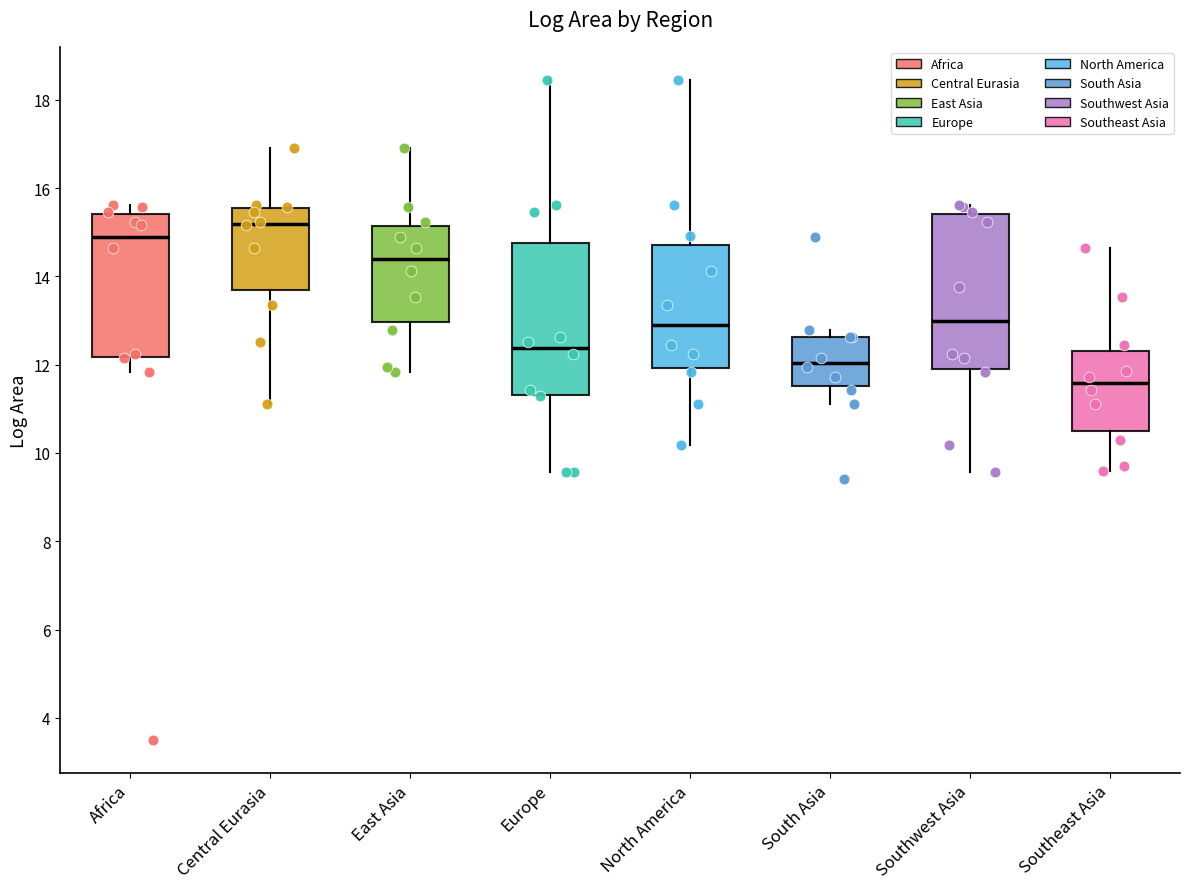

Reading left to right, read every box against the y-axis: the position of its median line, the range the box covers, and the ends of its whiskers. The values are not printed on the chart, so give them approximately, as read against the axis.

Africa: median 14.8, box 12.2 to 15.4, whiskers 11.8 to 15.6
Central Eurasia: median 15.2, box 13.6 to 15.6, whiskers 11.2 to 17.0
East Asia: median 14.4, box 13.0 to 15.2, whiskers 11.8 to 17.0
Europe: median 12.4, box 11.4 to 14.8, whiskers 9.6 to 18.4
North America: median 13.0, box 12.0 to 14.8, whiskers 10.2 to 18.4
South Asia: median 12.0, box 11.6 to 12.6, whiskers 11.2 to 12.8
Southwest Asia: median 13.0, box 12.0 to 15.4, whiskers 9.6 to 15.6
Southeast Asia: median 11.6, box 10.6 to 12.2, whiskers 9.6 to 14.6